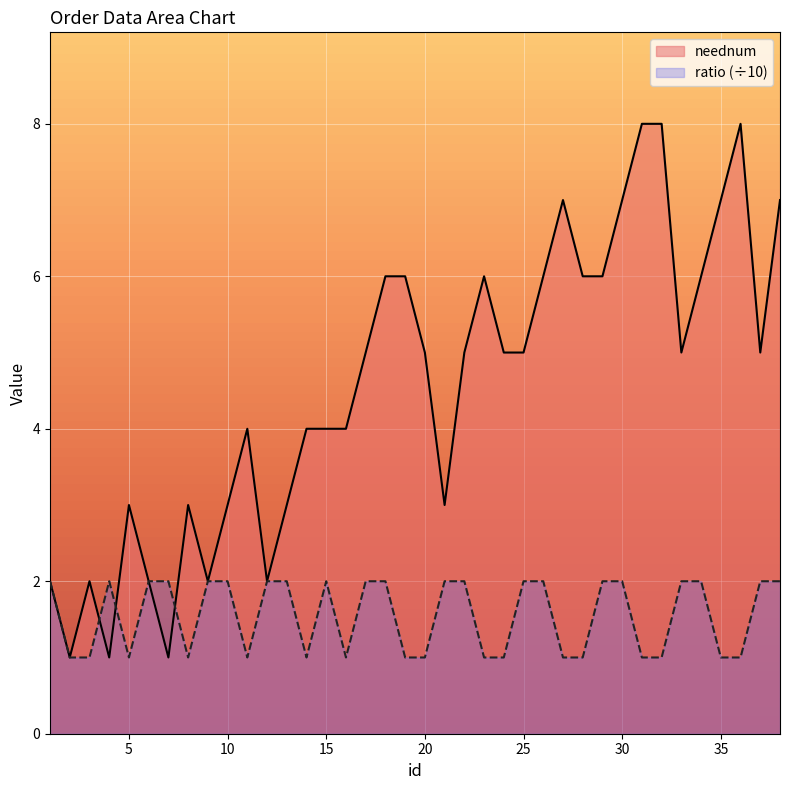

How many values in the neednum series are below 5?

17